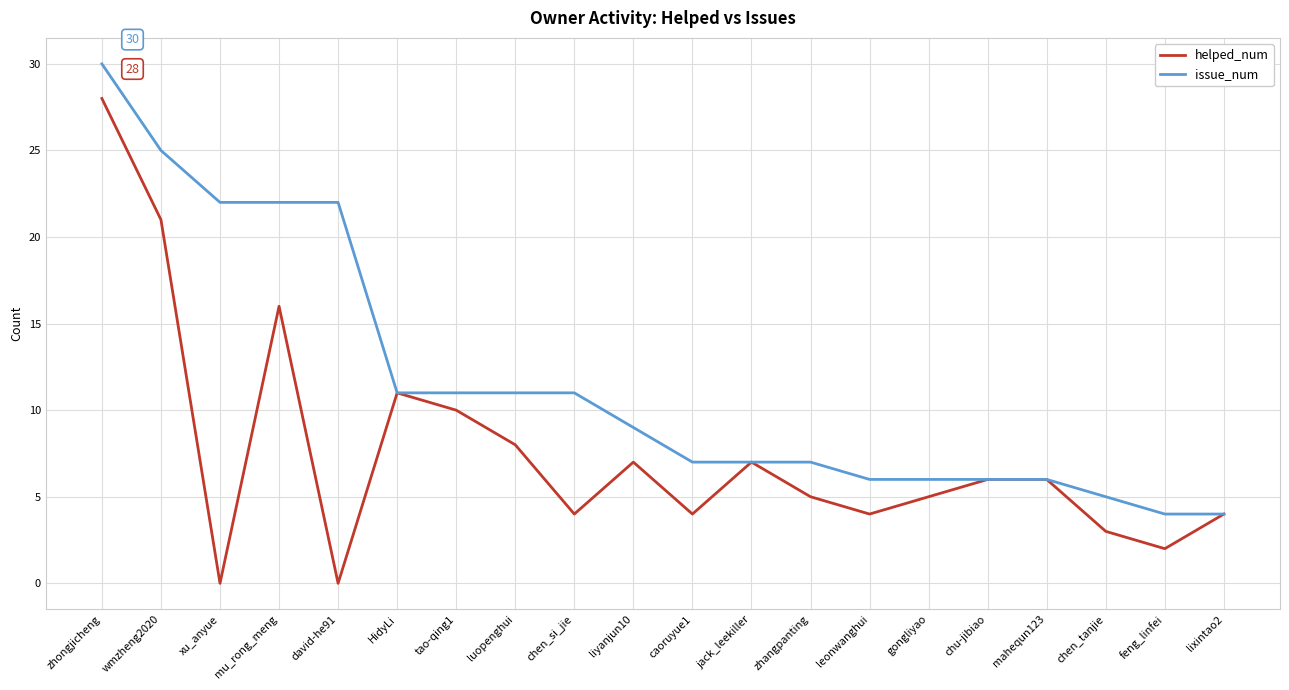

What are all the series names shown in the legend?

helped_num, issue_num